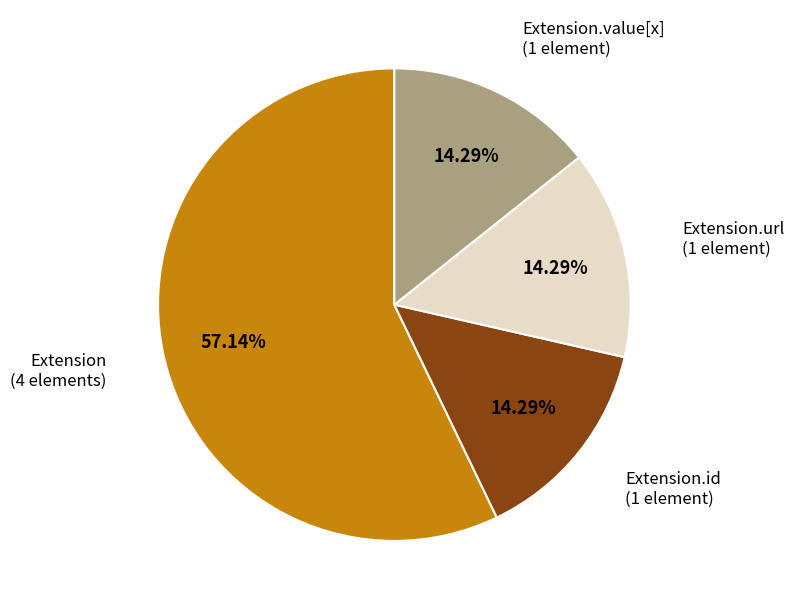

To the nearest percent, what is the difference between the largest and smallest slice percentages?

43%